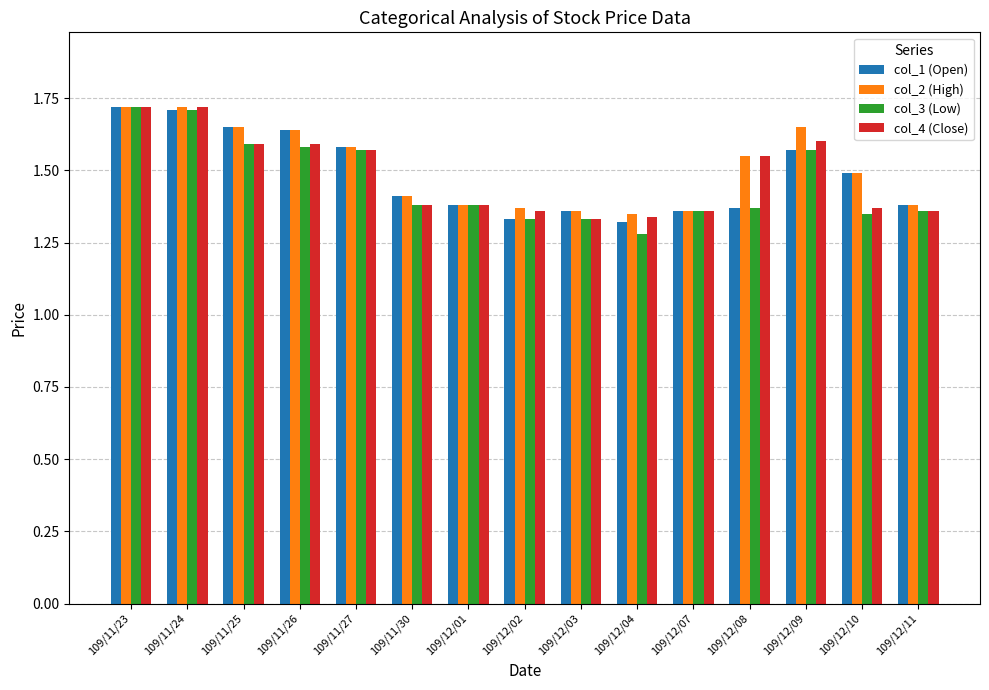

How many col_2 (High) values are between 1 and 2?

15